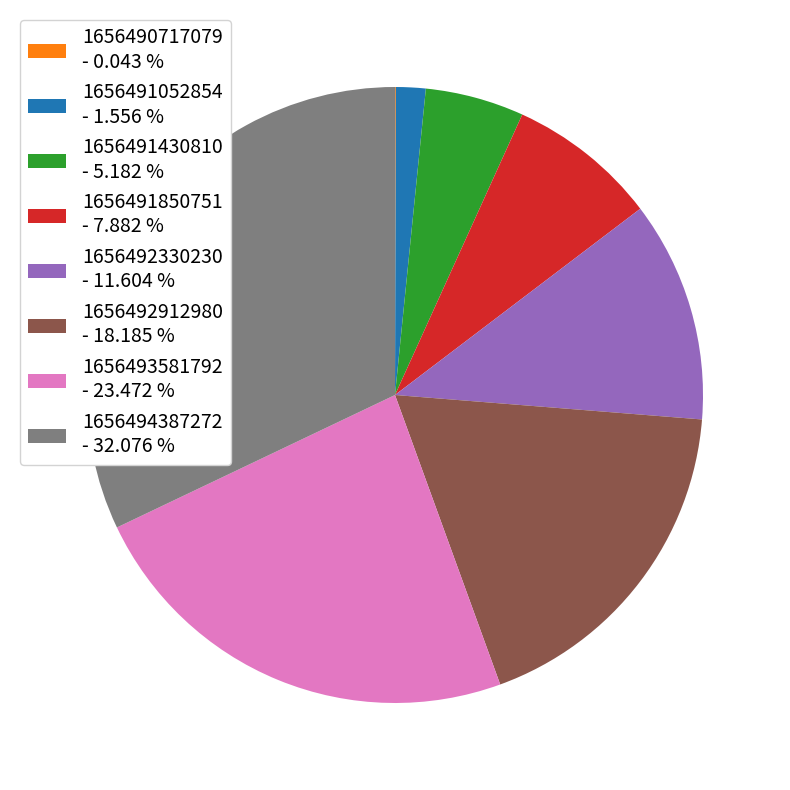

Between 1656491430810 and 1656491850751, which is larger?

1656491850751